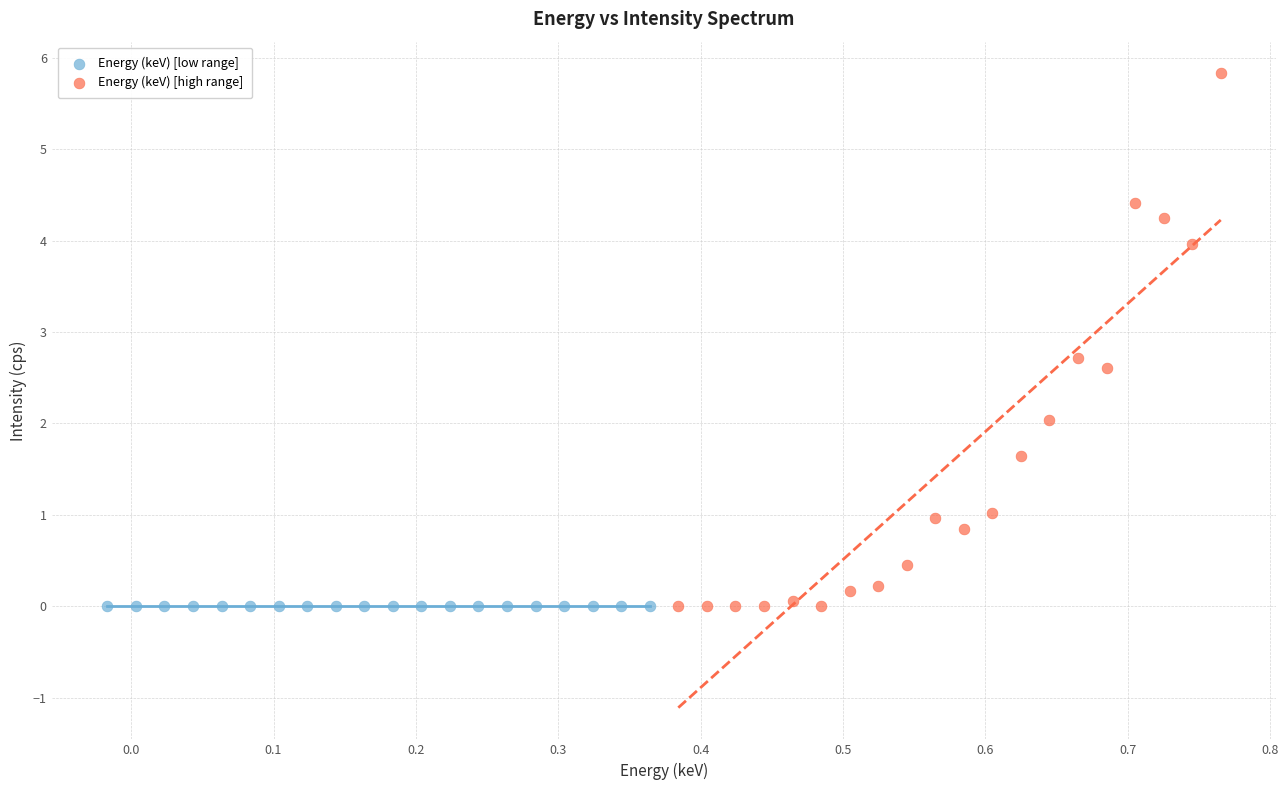

Which series contains the highest Y value?

Energy (keV) [high range]